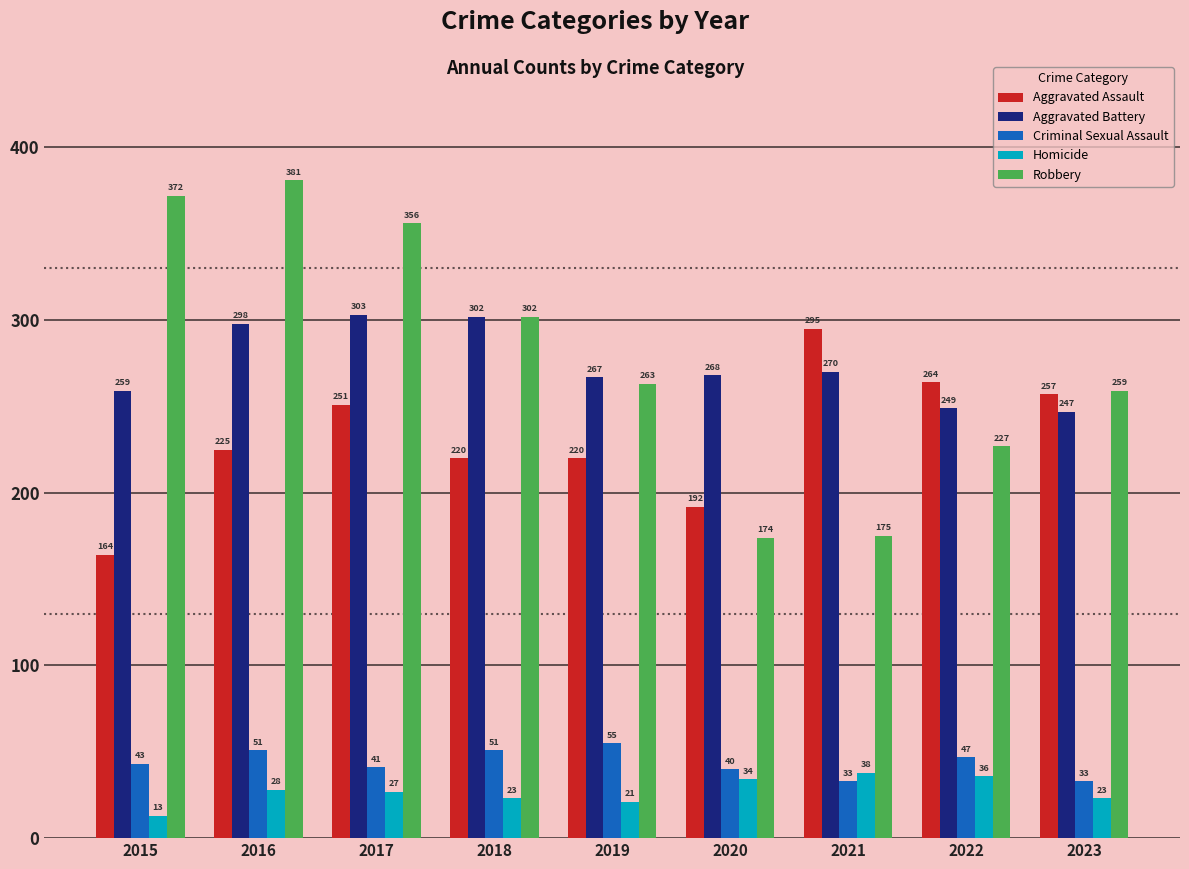

How many categories are shown in the chart?

9